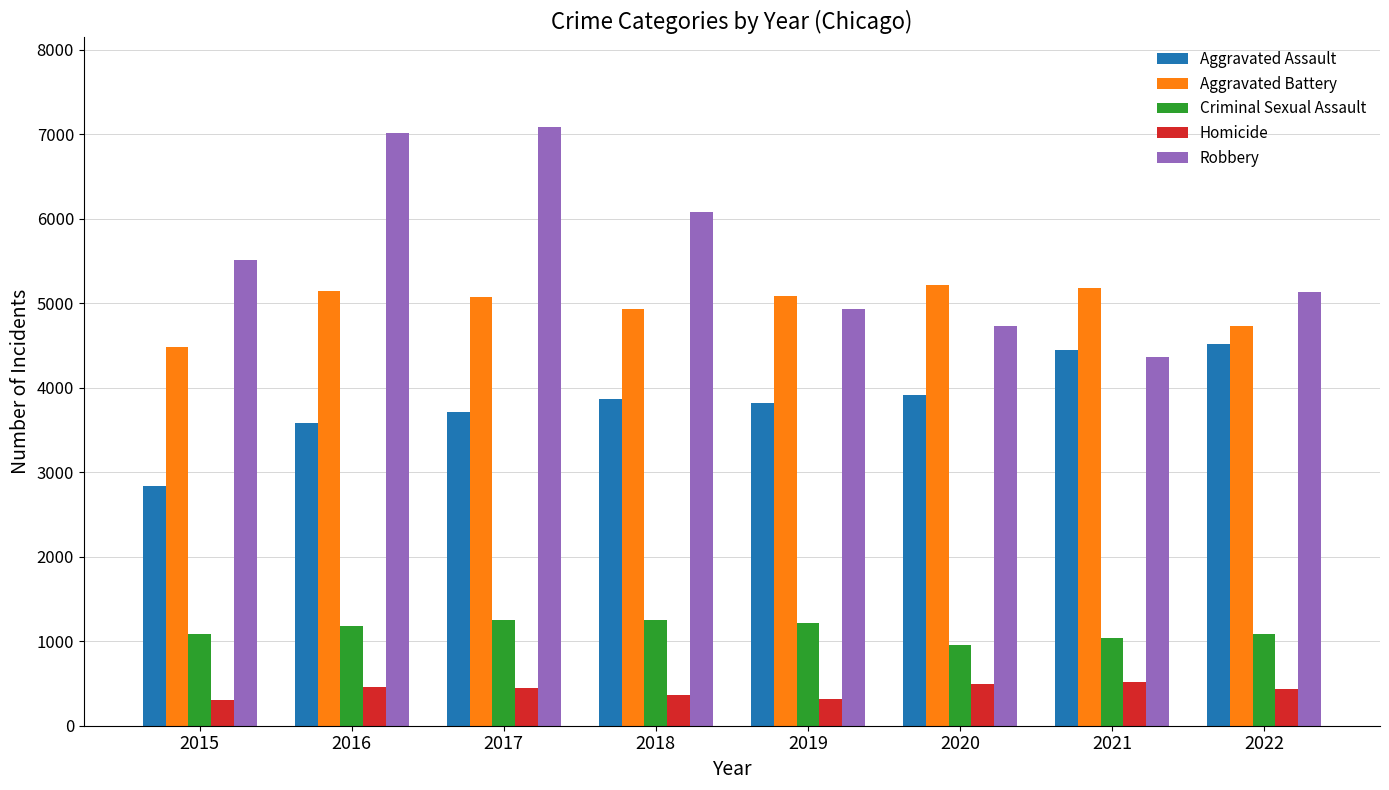

True or false: Homicide has a value of 434 at 2022.

True